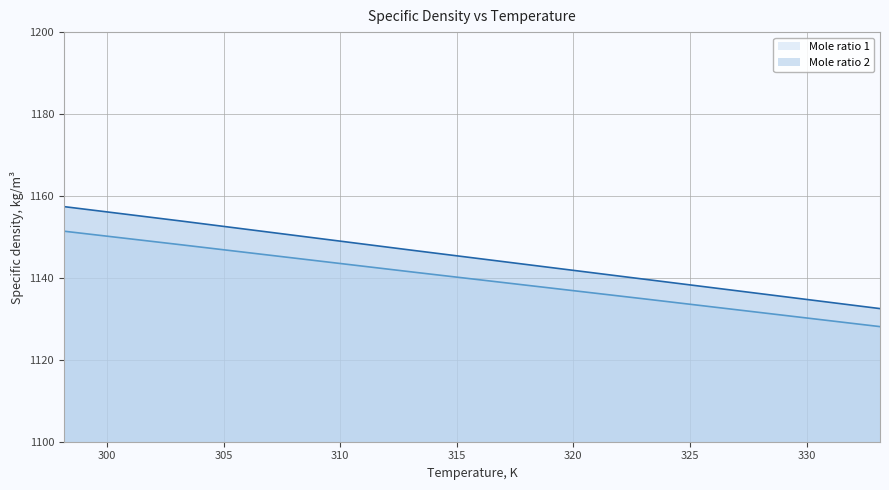

Reading left to right, extract all data points from this chart.

Mole ratio 1: 298.15=1151.4	303.15=1148.1	313.15=1141.4	323.15=1134.8	333.15=1128.1
Mole ratio 2: 298.15=1157.4	303.15=1153.9	313.15=1146.7	323.15=1139.6	333.15=1132.5